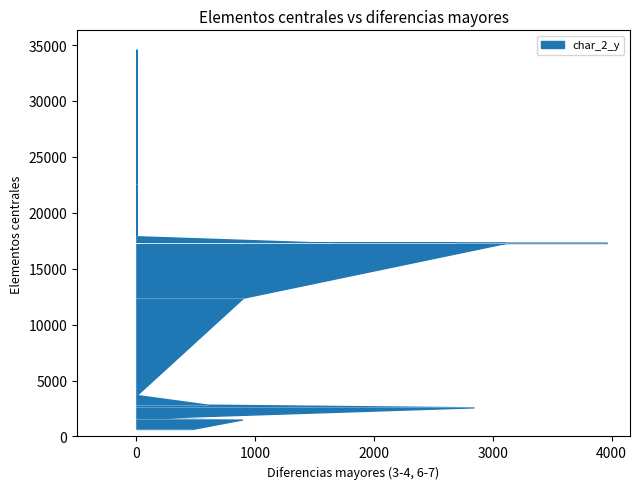

What is the average value of the char_2_y series?

13674